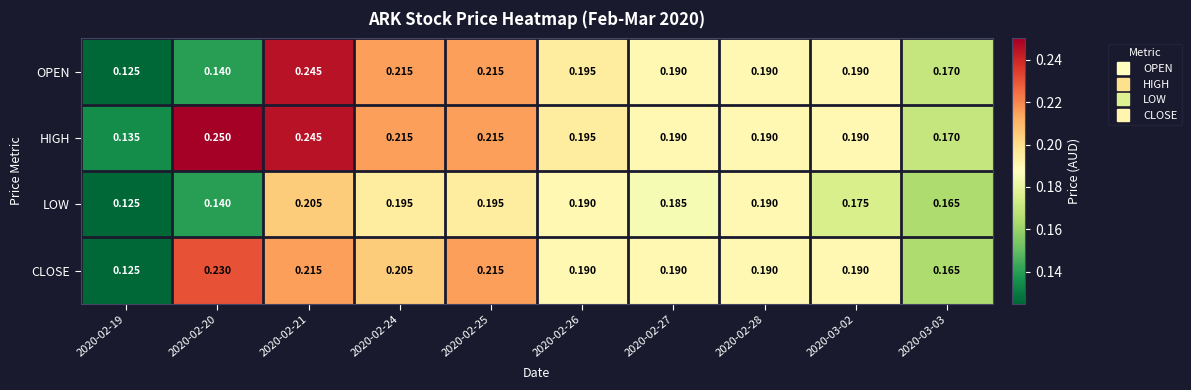

Rank the series by their maximum value, from lowest to highest.

LOW, CLOSE, OPEN, HIGH